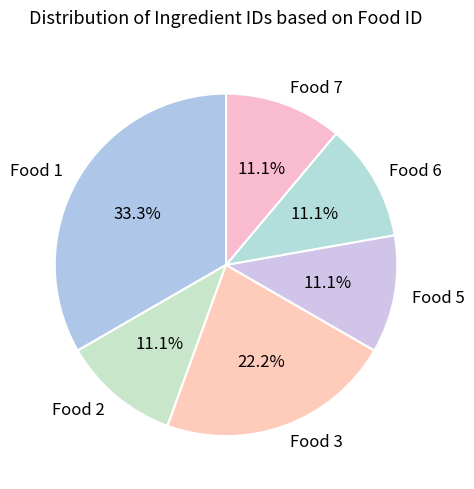

True or false: Food 3 accounts for 16% of the total.

False